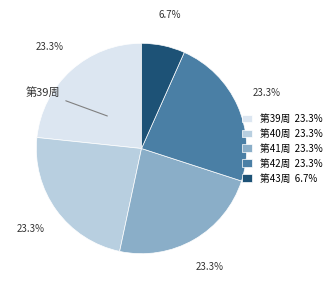

Approximately how many times larger is the value at 第39周 23.3% compared to 第42周 23.3%?

1.0